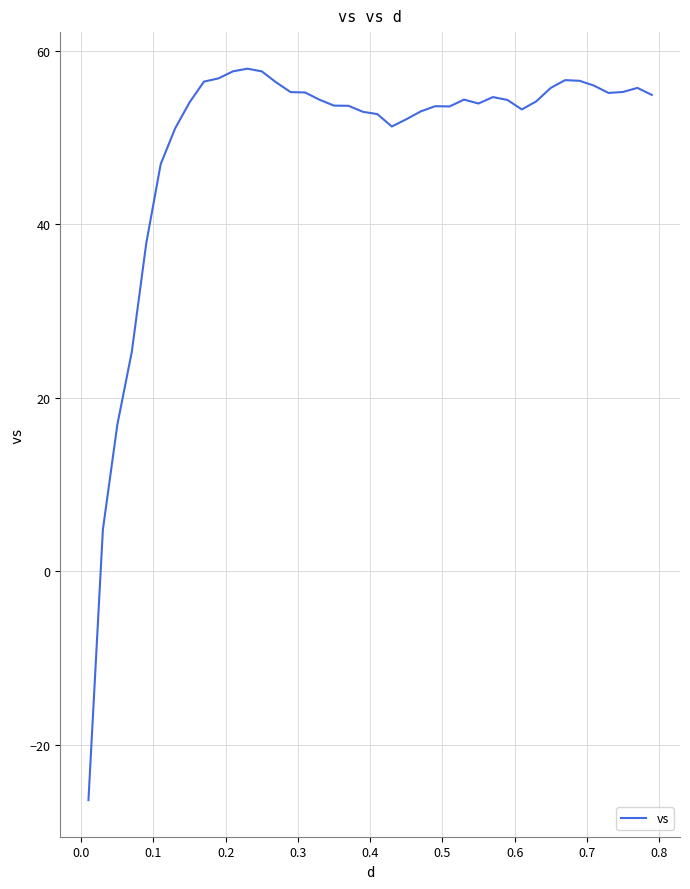

How many values are above zero?

39